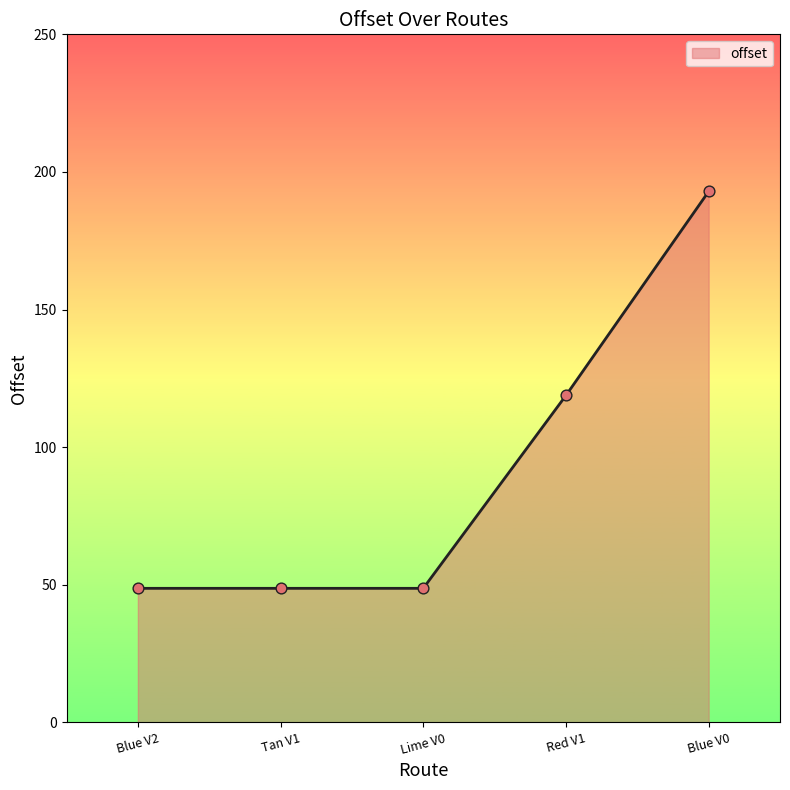

Which has a higher value, Blue V2 or Red V1?

Red V1